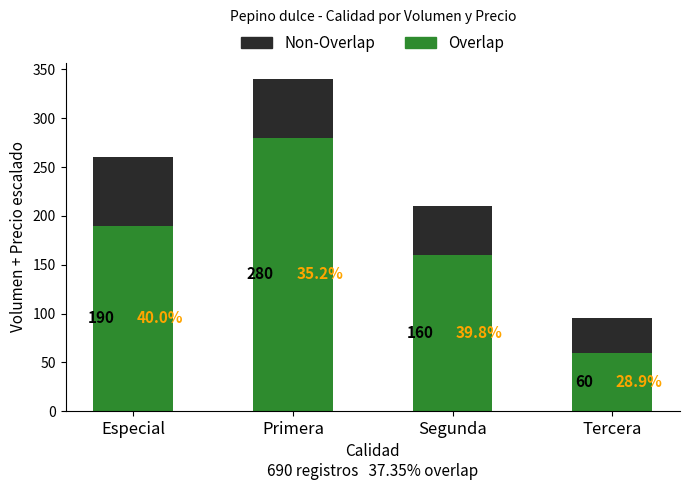

Reading right to left, what are the values for Overlap?

Tercera=60	Segunda=160	Primera=280	Especial=190